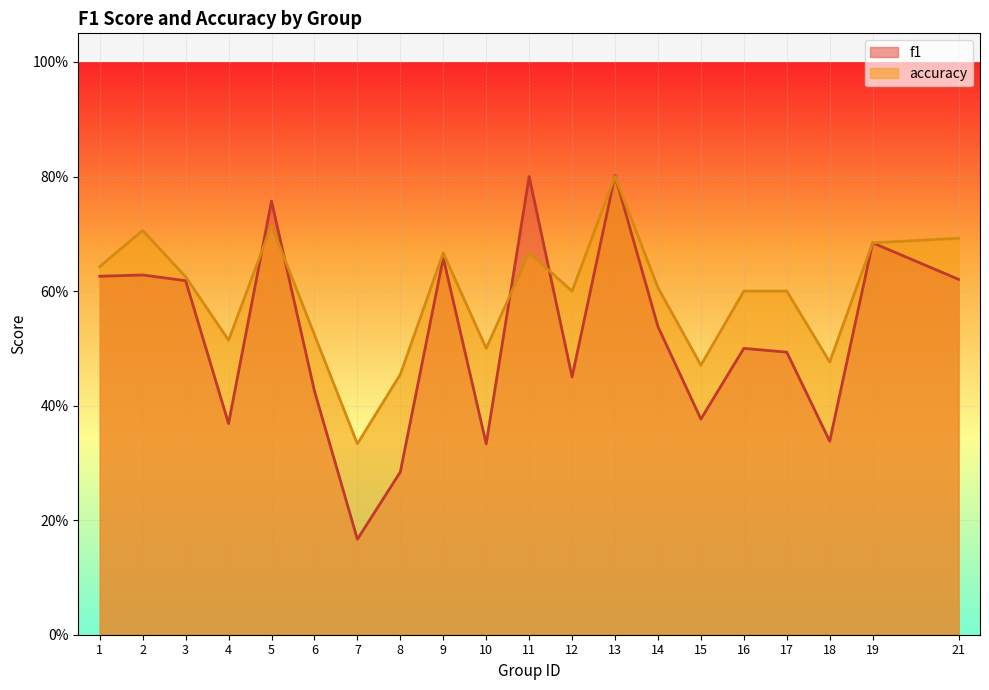

Reading left to right, what are all the values shown in this chart?

f1: 1=0.6	2=0.6	3=0.6	4=0.4	5=0.8	6=0.4	7=0.2	8=0.3	9=0.7	10=0.3	11=0.8	12=0.5	13=0.8	14=0.5	15=0.4	16=0.5	17=0.5	18=0.3	19=0.7	21=0.6
accuracy: 1=0.6	2=0.7	3=0.6	4=0.5	5=0.7	6=0.5	7=0.3	8=0.5	9=0.7	10=0.5	11=0.7	12=0.6	13=0.8	14=0.6	15=0.5	16=0.6	17=0.6	18=0.5	19=0.7	21=0.7